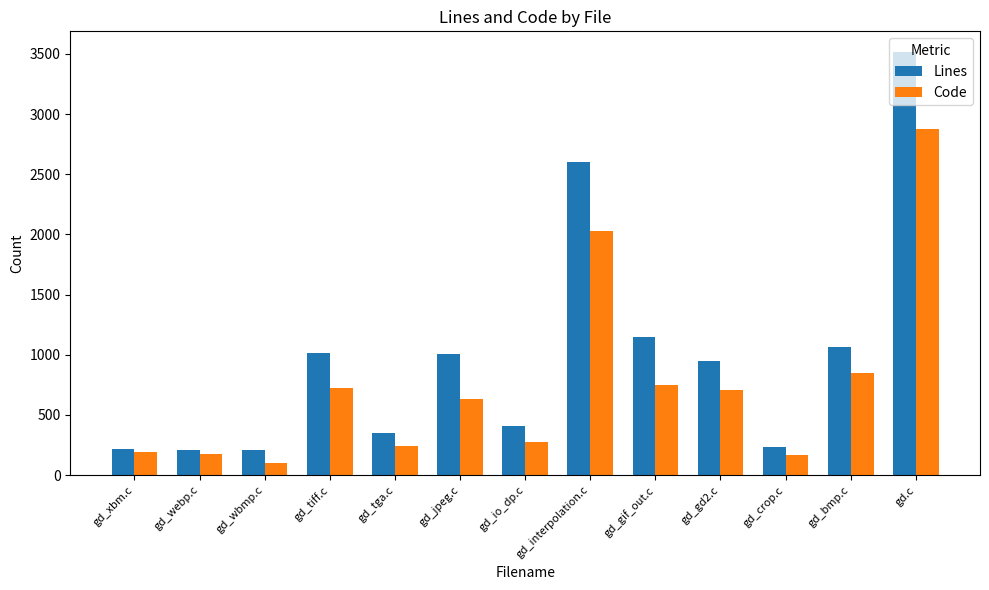

What is the spread (max minus min) of values at gd_crop.c?

66